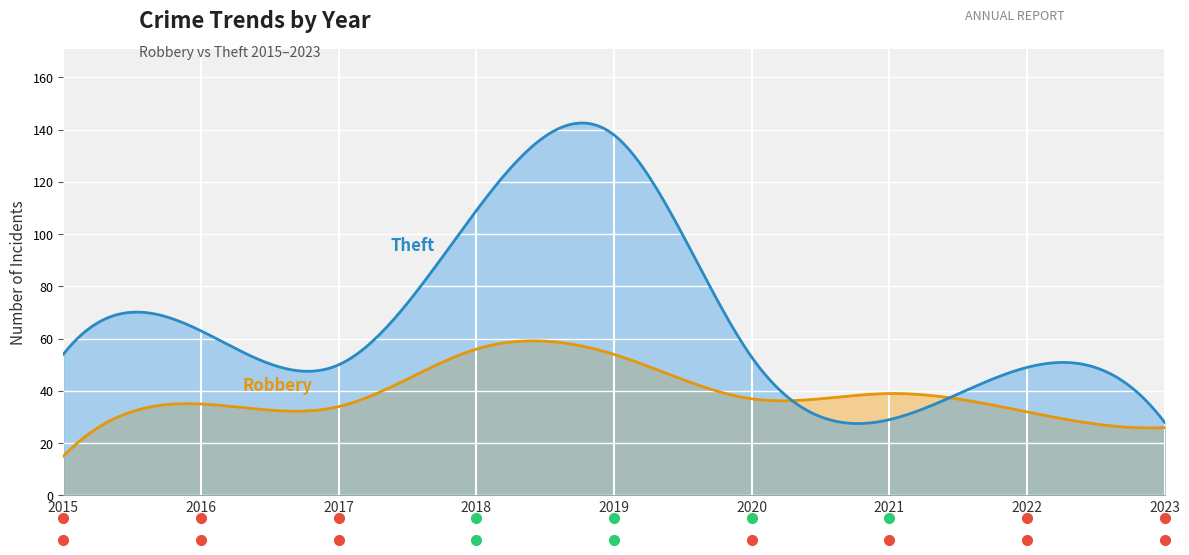

At which category does the chart reach its minimum across all series?

2015